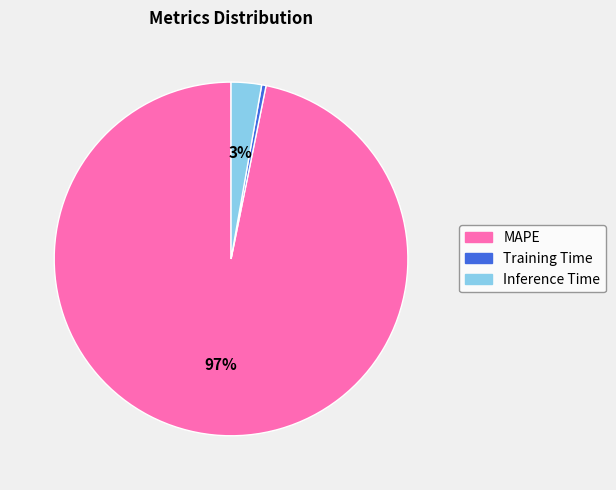

To the nearest percent, what is the combined percentage of MAPE and Training Time?

97%